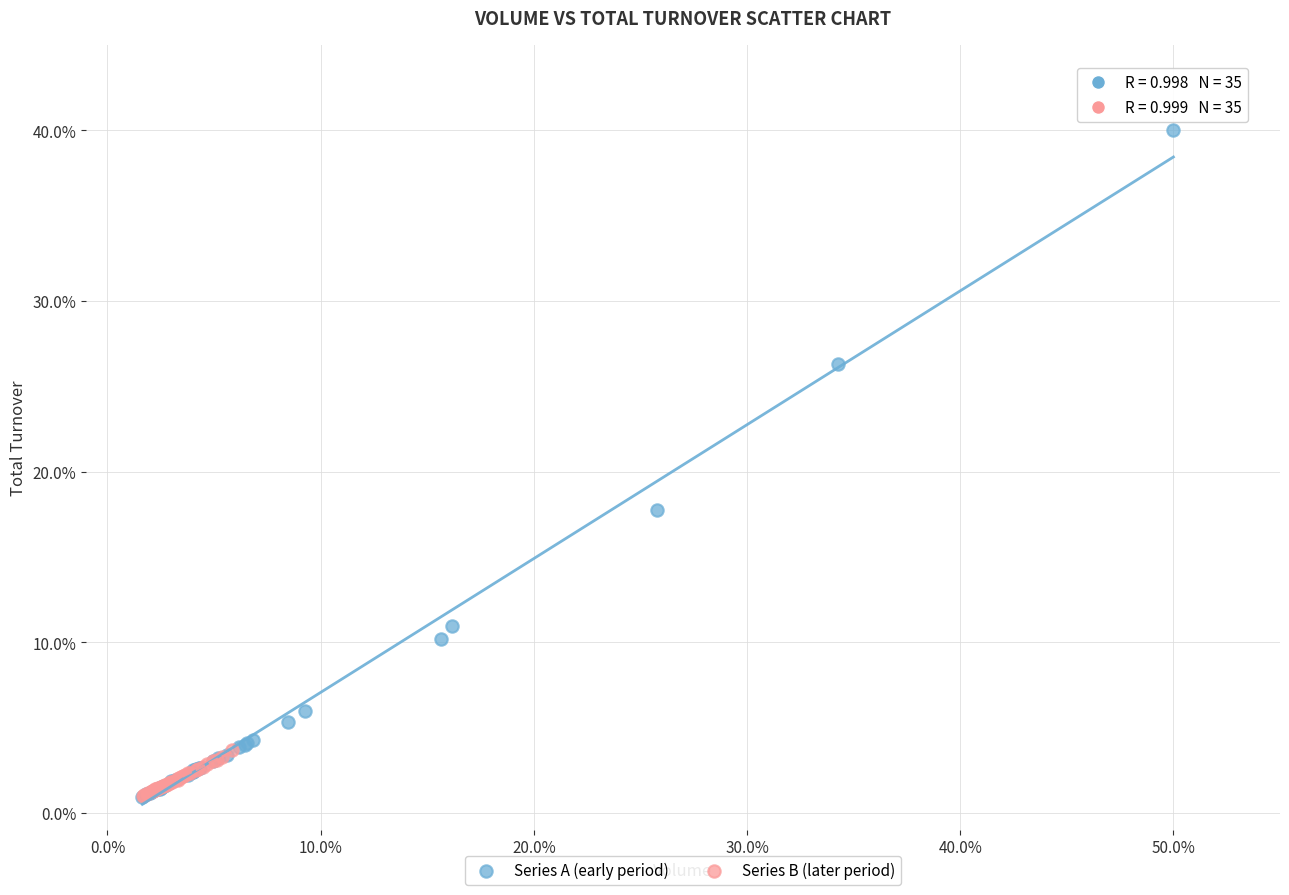

Which series has the widest spread of Y values?

Series A (early period)